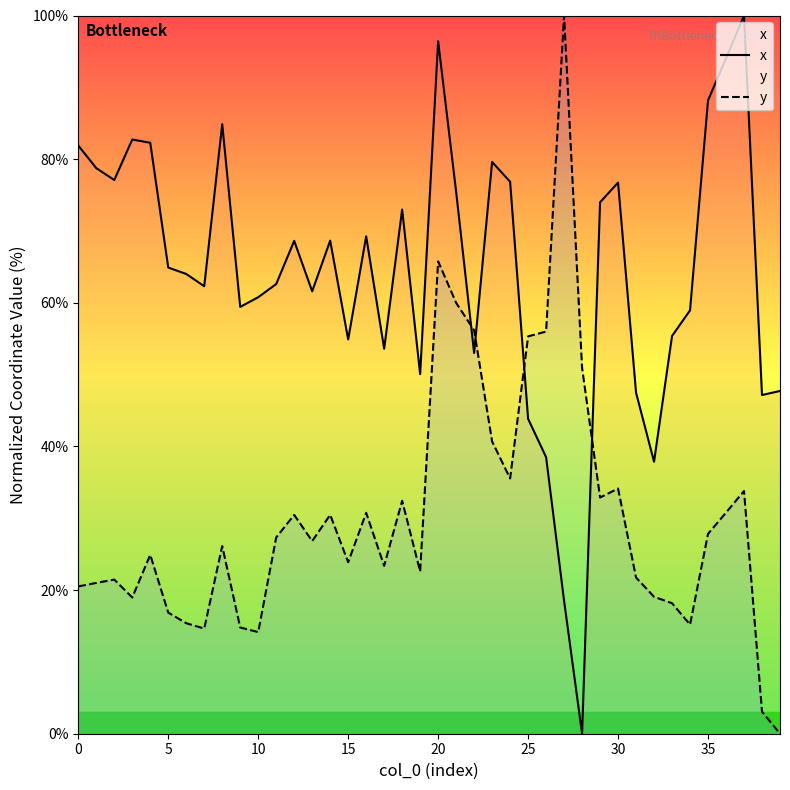

How many interior local valleys does the x series have?

11